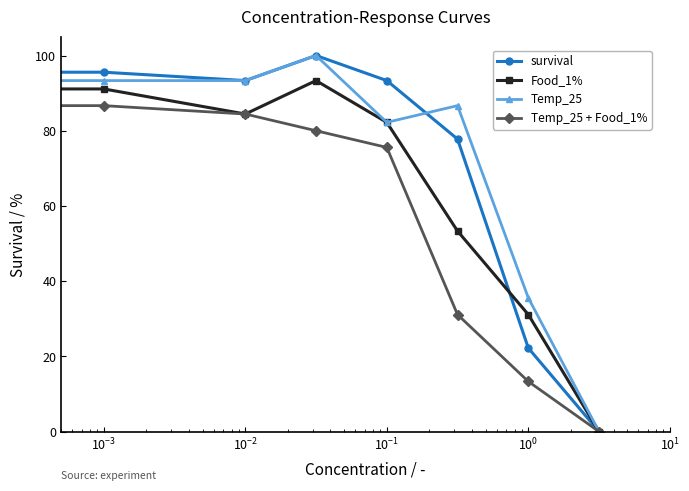

At how many categories does at least one series exceed 6?

7